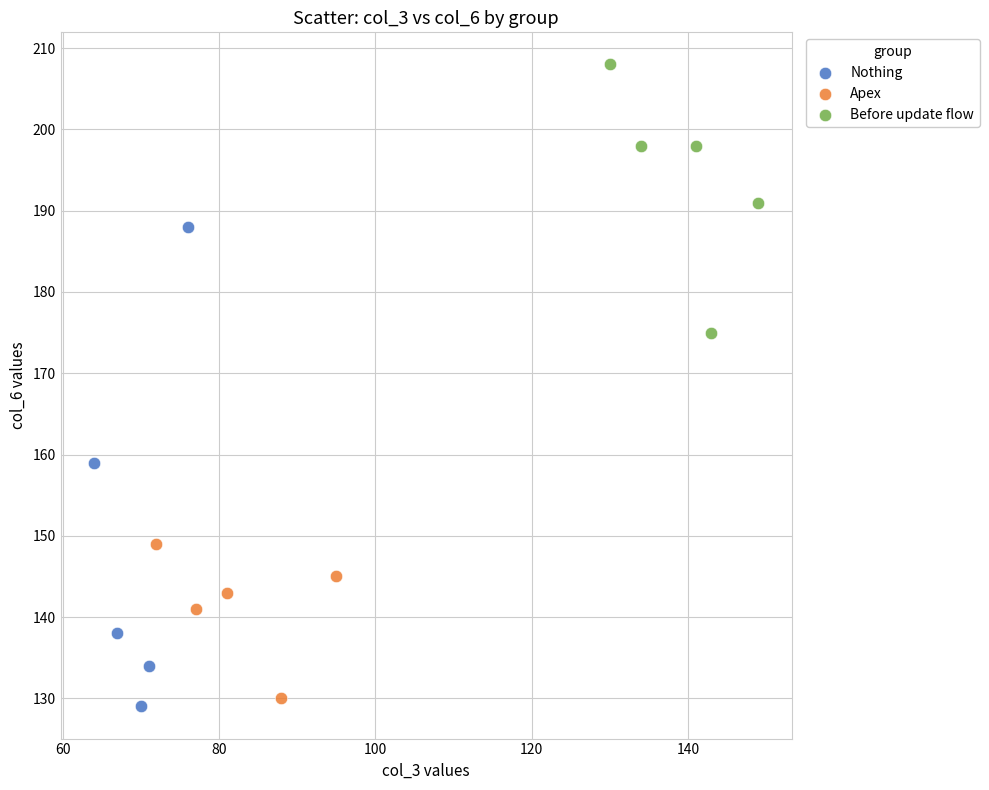

Which series reaches the maximum Y coordinate?

Before update flow